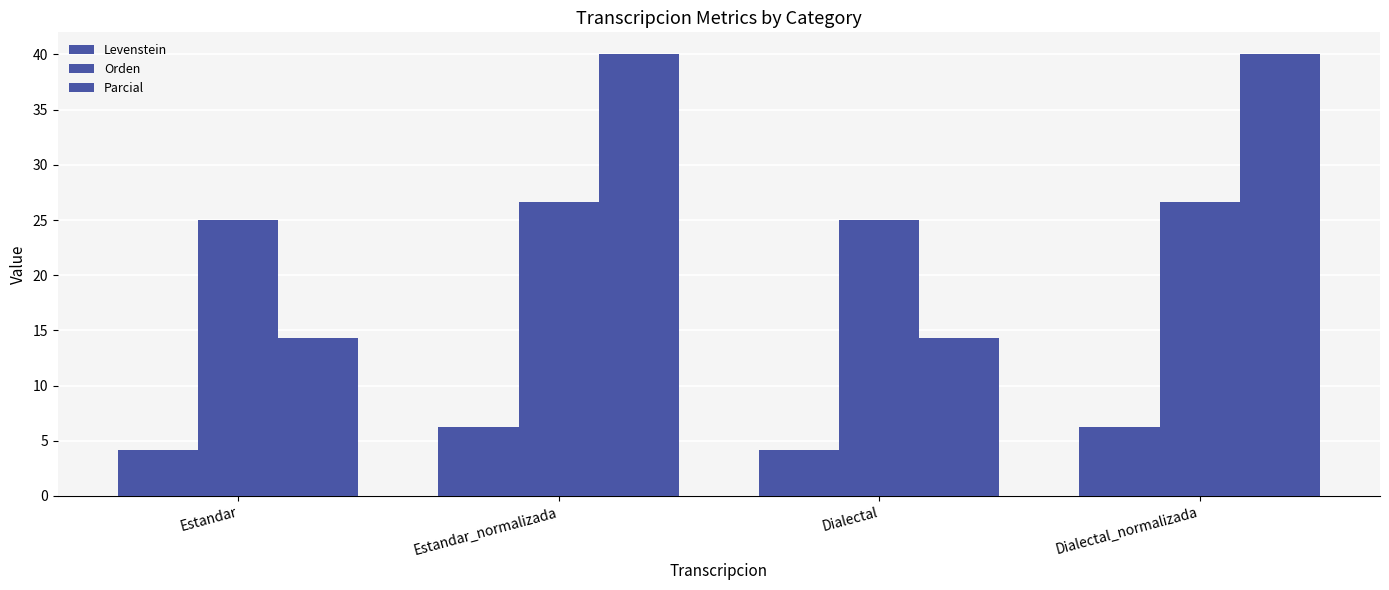

What is the value of the Parcial bar at the 4th from the left?

40.0